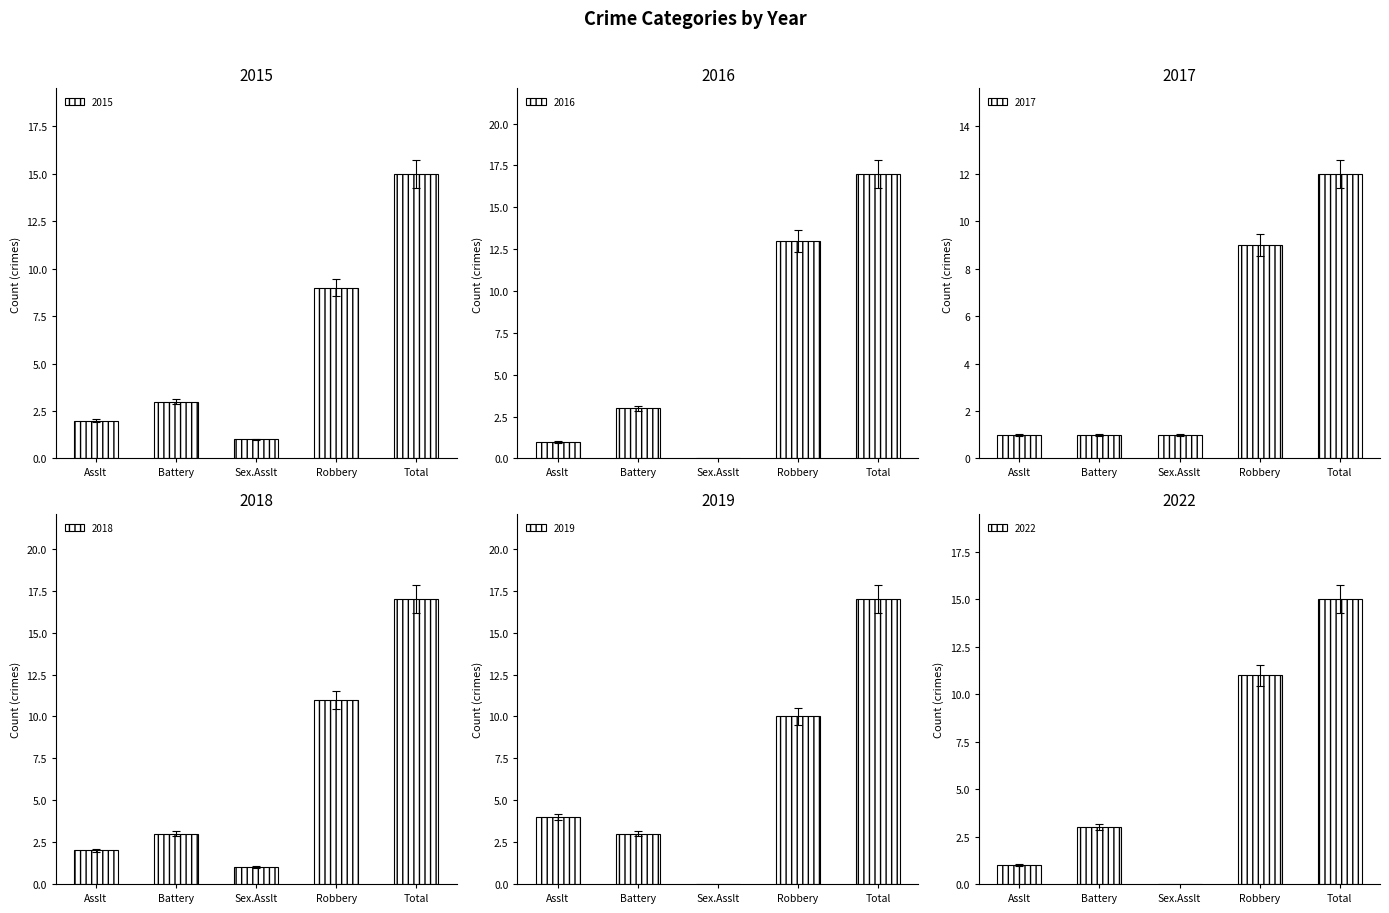

The value of 2015 at Asslt is 2. True or false?

True